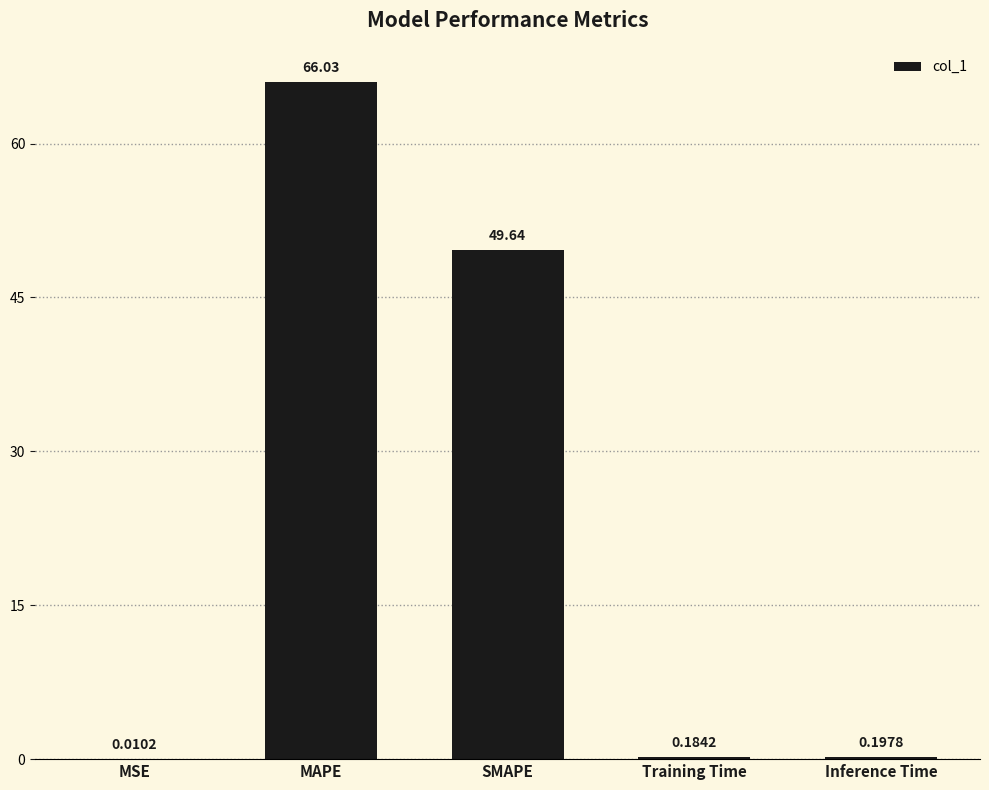

How many distinct data groups are displayed?

1